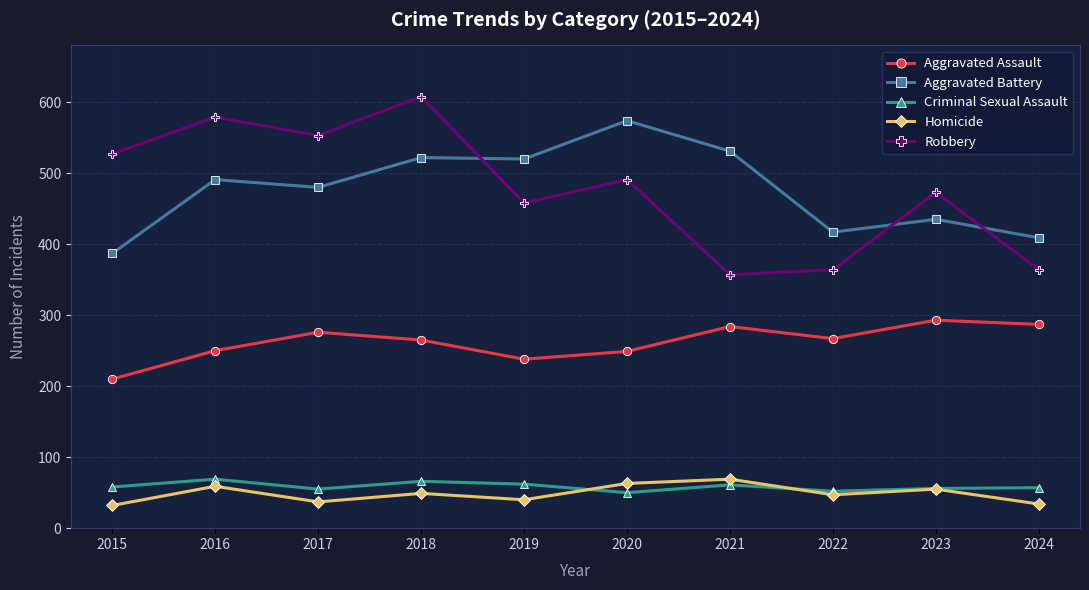

The Aggravated Battery series shows 522 at 2018. True or false?

True